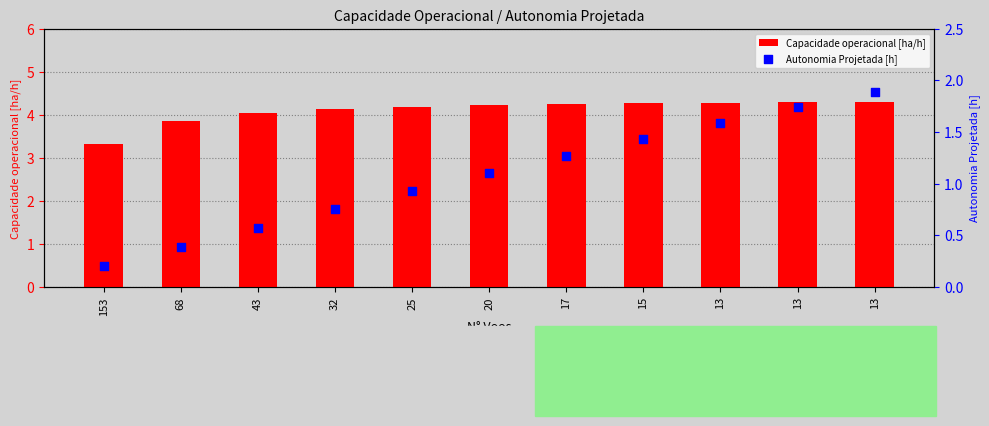

What are all the series names shown in the legend?

Capacidade operacional [ha/h], Autonomia Projetada [h]